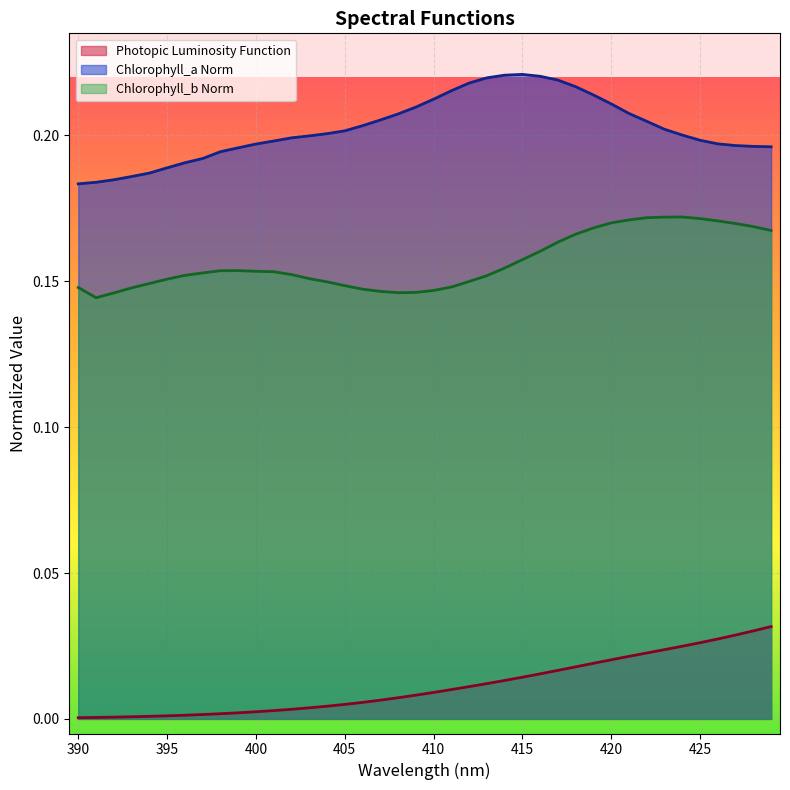

Does the chart display data point markers on the line(s)?

No